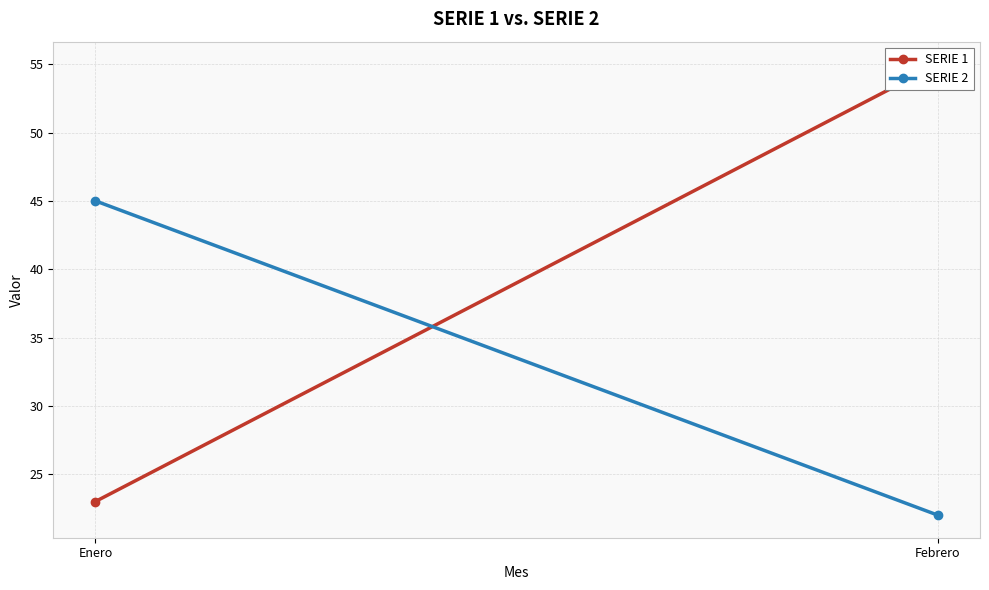

What is the sum of the SERIE 1 values at Febrero and Enero?

78